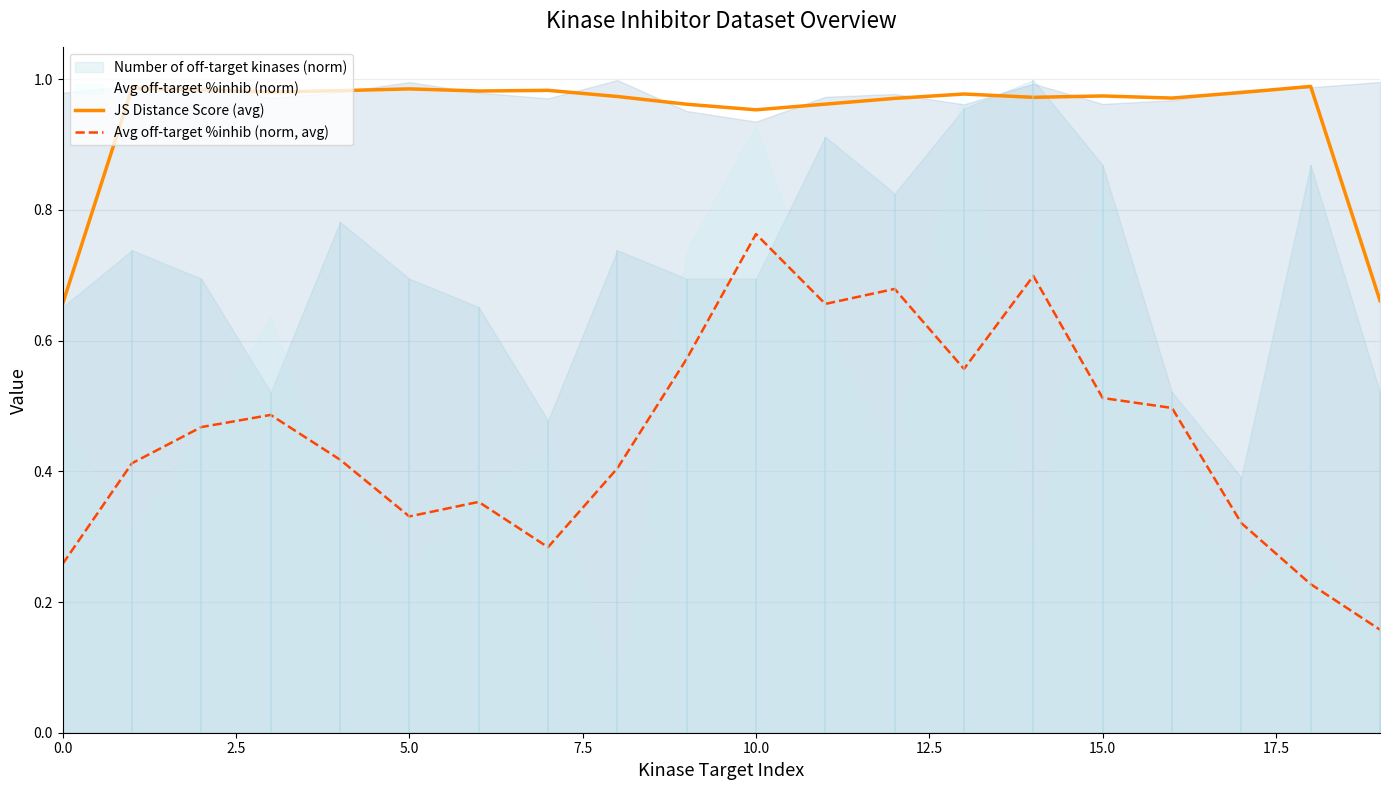

Which series has the widest spread of values?

Avg off-target %inhib (norm, avg)